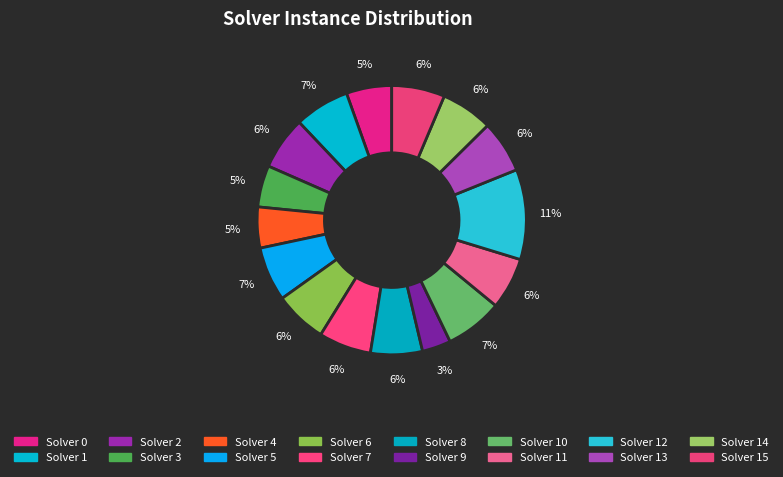

Is there a majority slice in this chart?

No